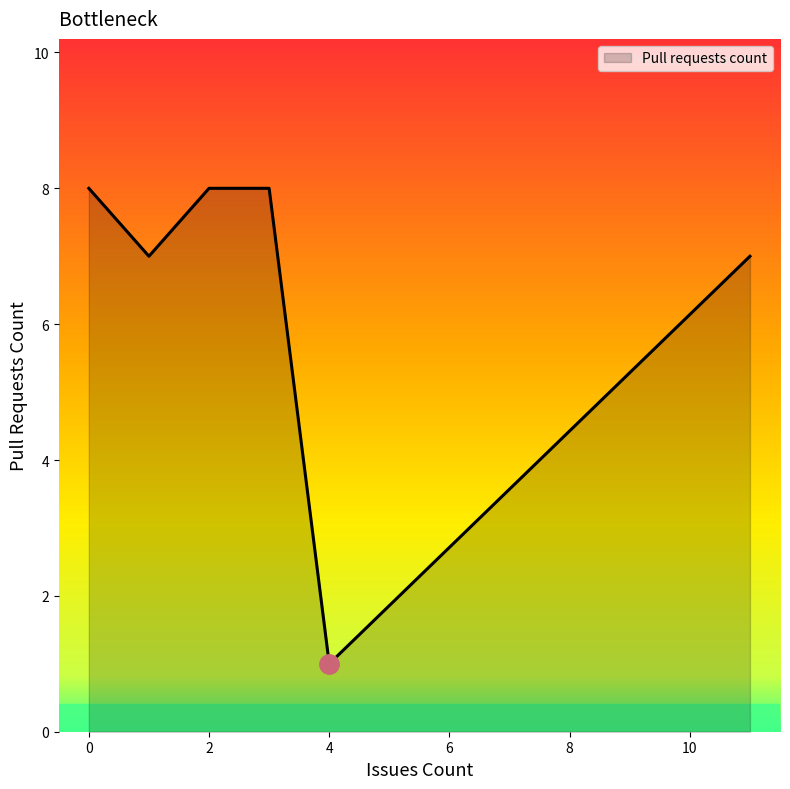

How many categories are shown in the chart?

6